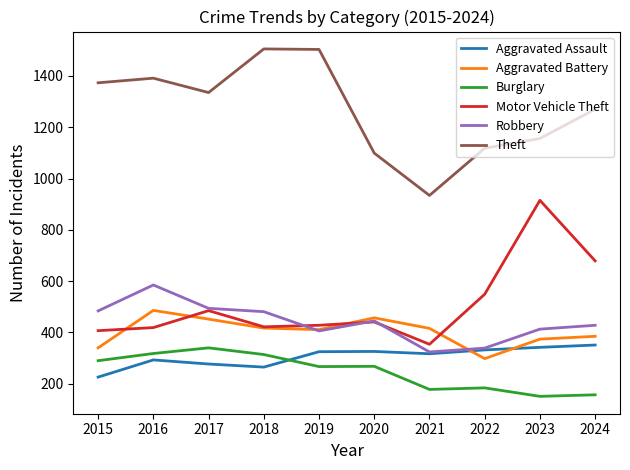

What is the minimum value for Robbery?

324